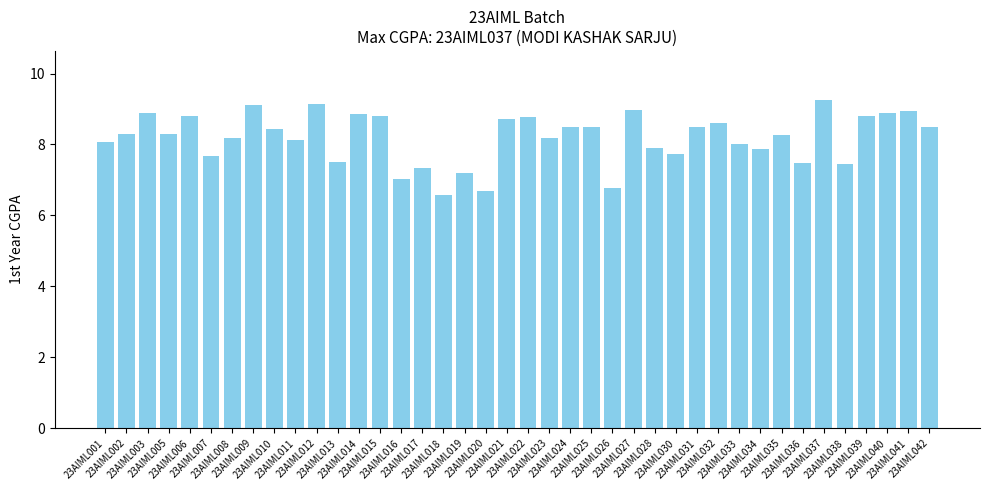

What is the change in value from 23AIML025 to 23AIML034?

-0.6